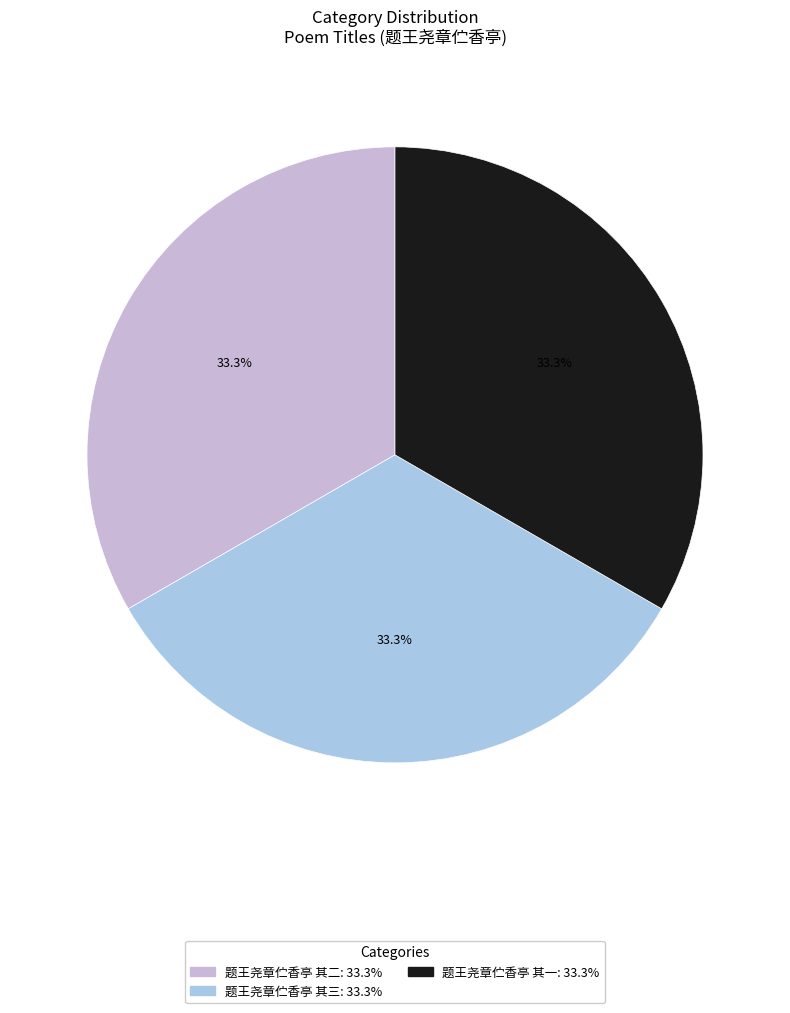

Do 题王尧章伫香亭 其二 and 题王尧章伫香亭 其一 together represent more than half of the pie?

Yes